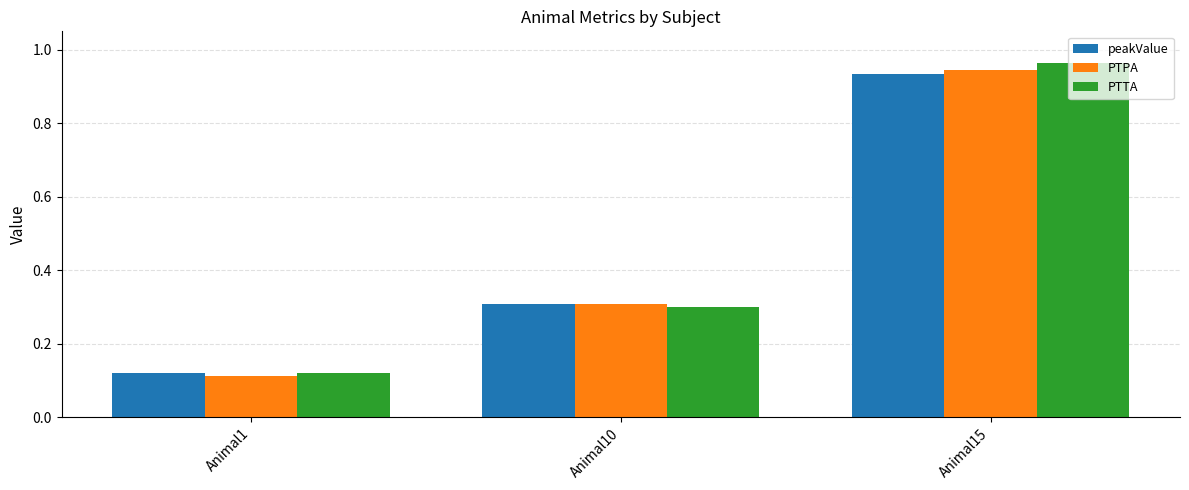

How many bars are there in each group?

3